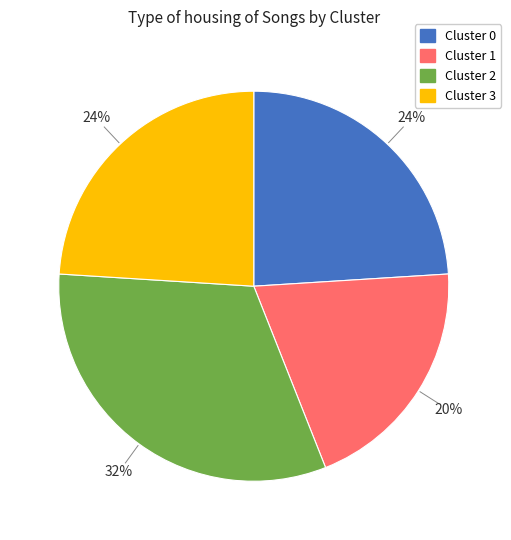

Is there any slice that represents more than half of the pie?

No